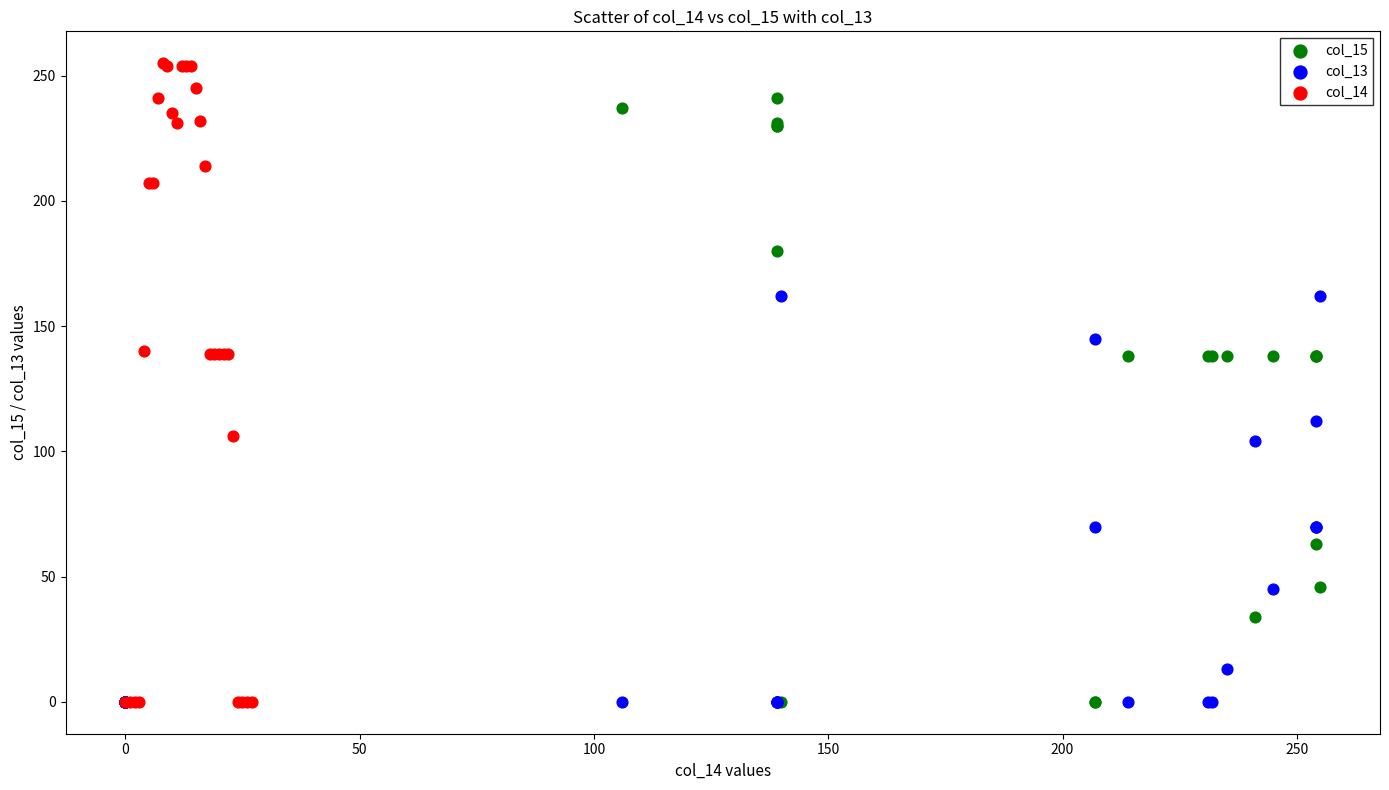

Which series contains the highest Y value?

col_14